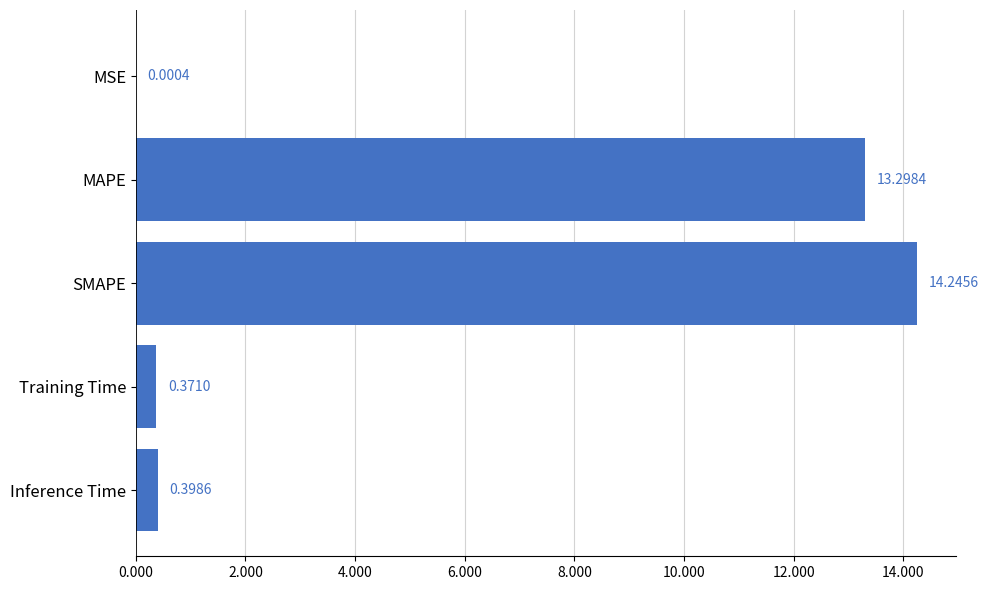

Where is the data nearest to the value 7?

MAPE